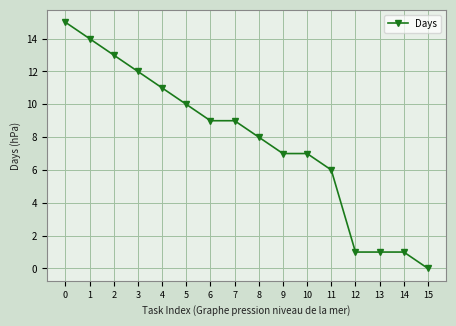

True or false: the data shows 9 at 6.

True